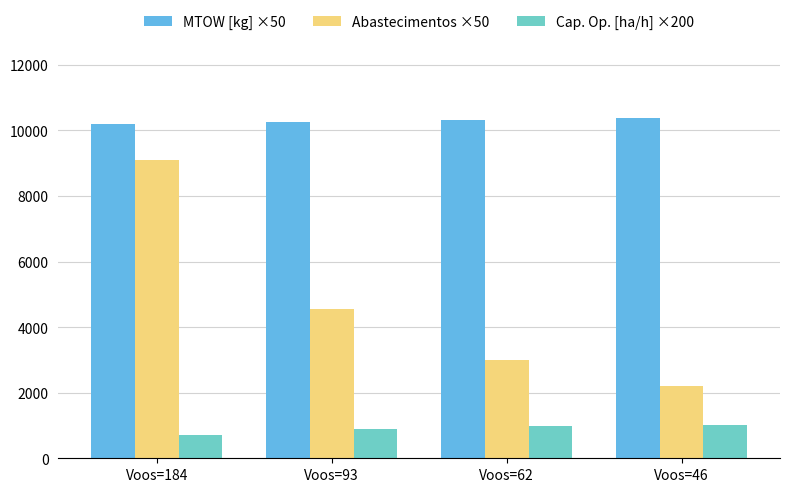

How many values in the Cap. Op. [ha/h] ×200 series exceed 978?

2